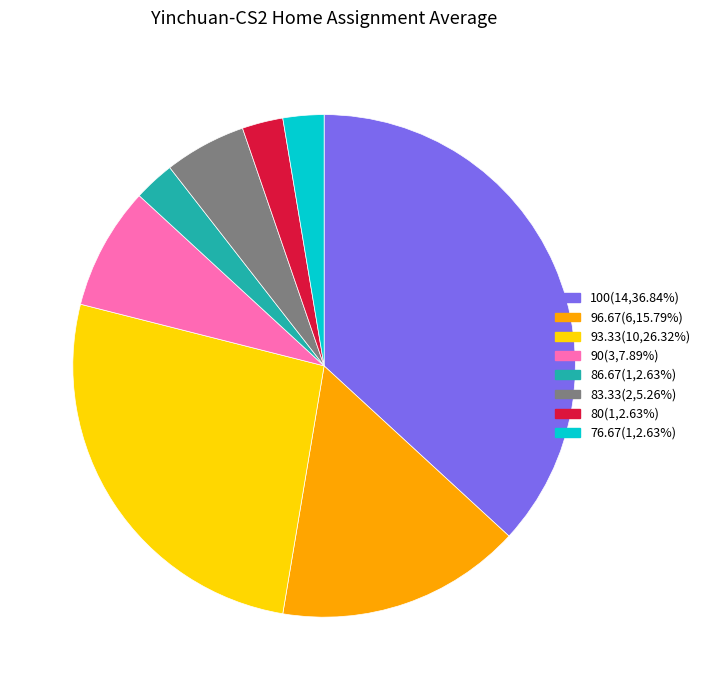

Is there any slice that represents more than half of the pie?

No